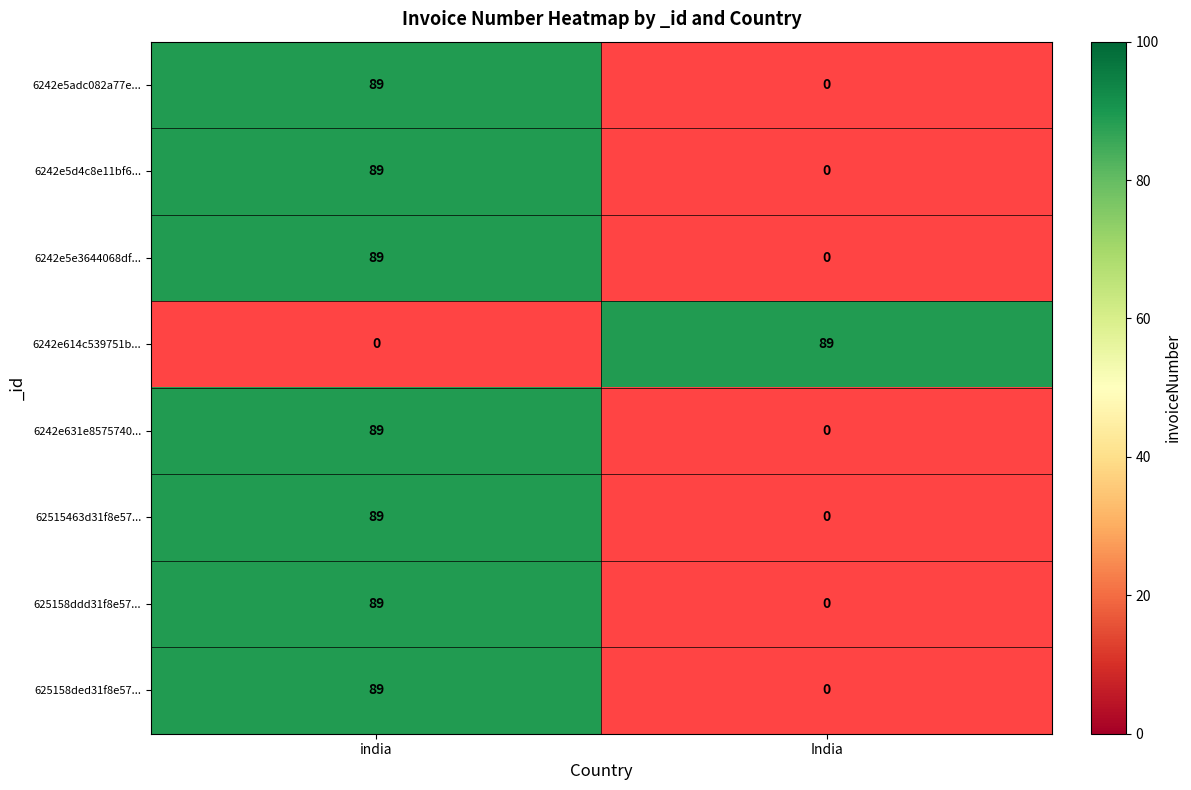

The value of 6242e5e3644068df4de3c0fb at india is 89. True or false?

True